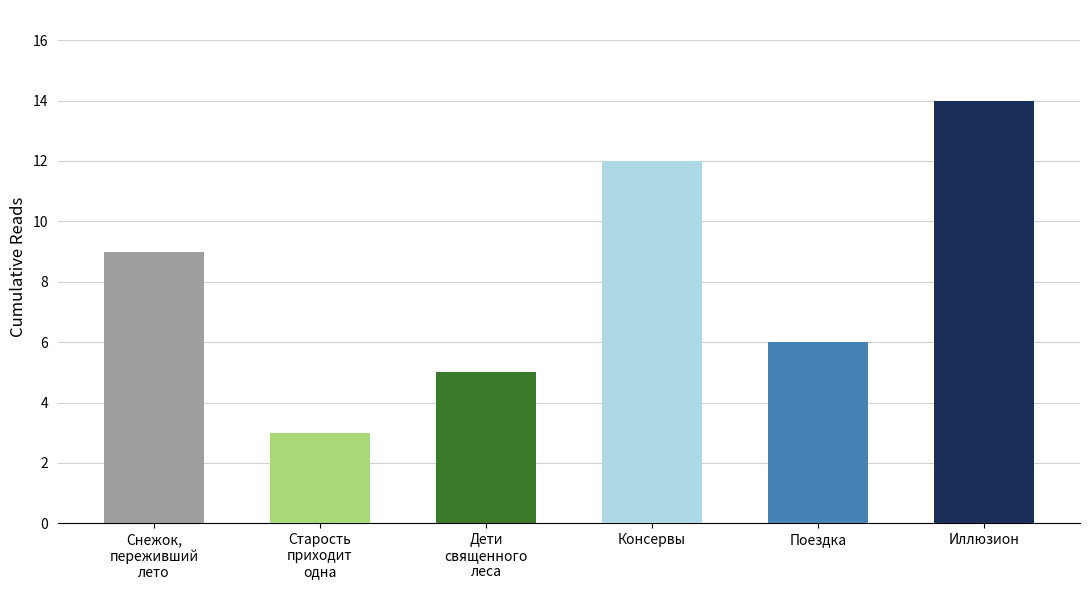

At which label does 12.04 14:00 first exceed 7?

Снежок, переживший лето